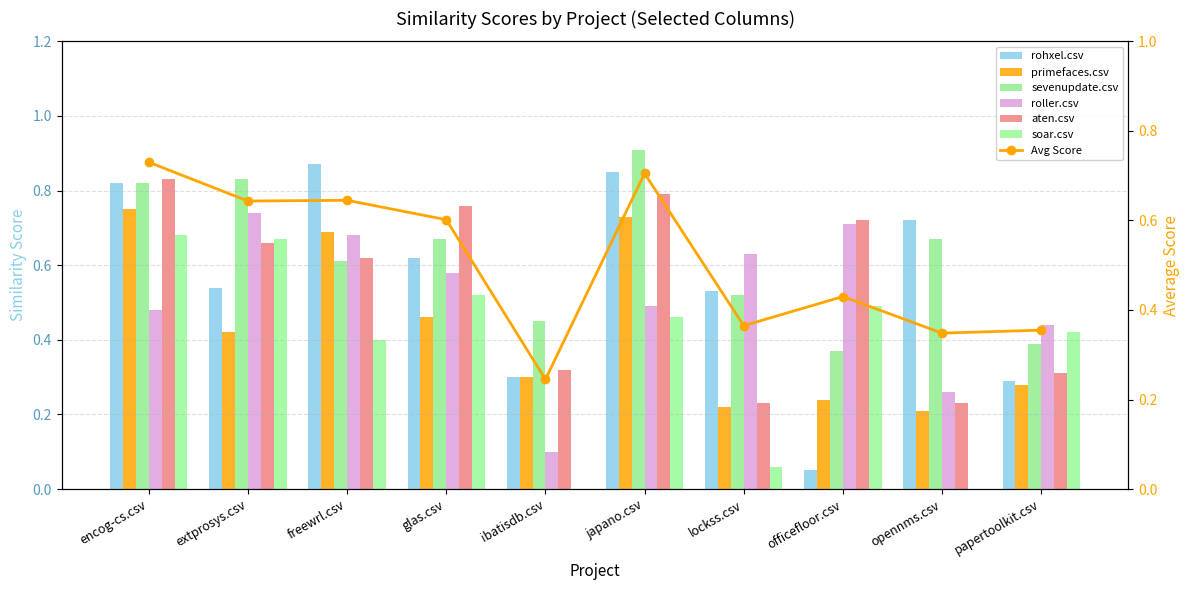

What is the difference between the maximum and second lowest values in the aten.csv series?

0.6